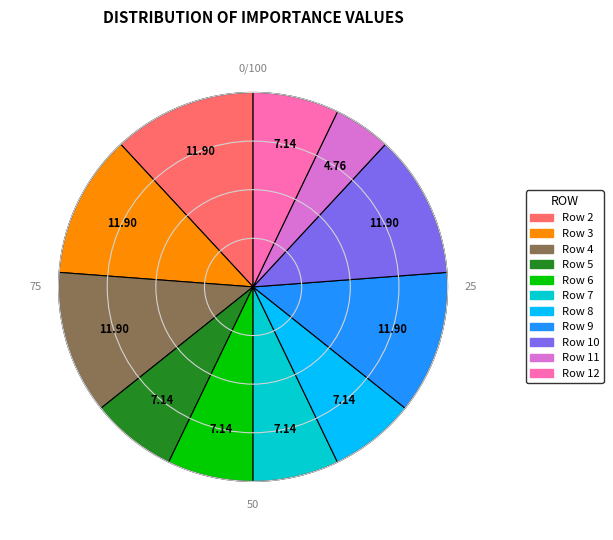

Is the sum of Row 2 and Row 5 greater than half?

No